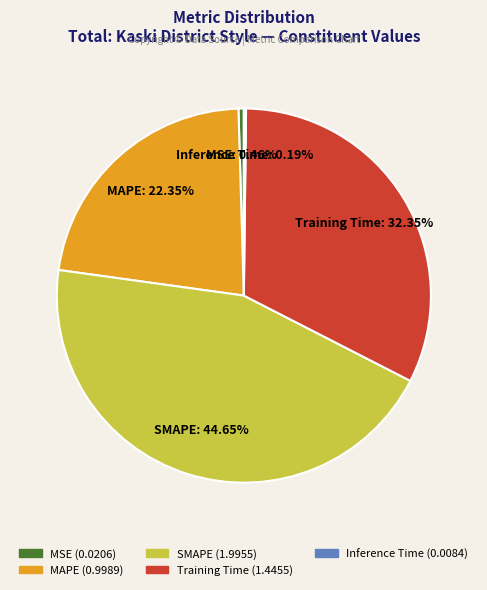

What is the largest slice in the pie chart?

SMAPE